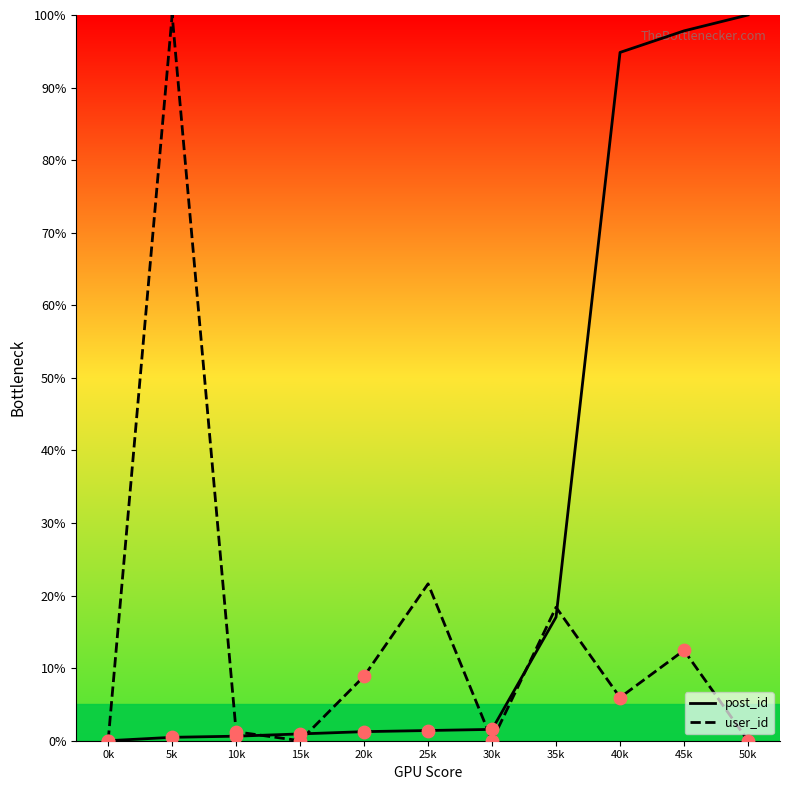

Is it true that user_id equals 0.0 at 30k?

True